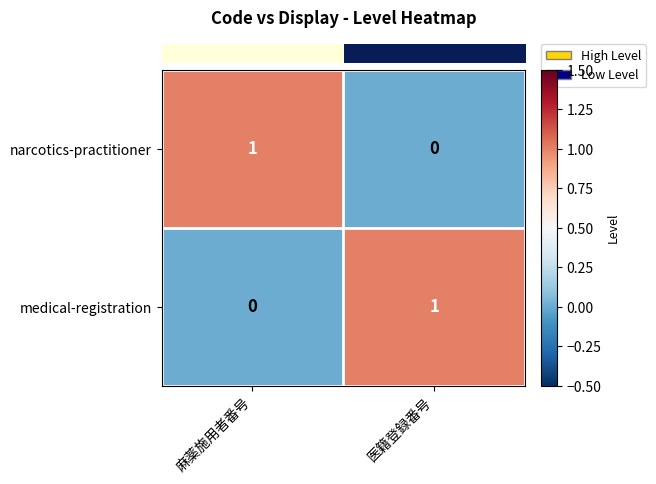

Reading left to right, list all the values displayed in this chart.

narcotics-practitioner: 麻薬施用者番号=1	医籍登録番号=0
medical-registration: 麻薬施用者番号=0	医籍登録番号=1